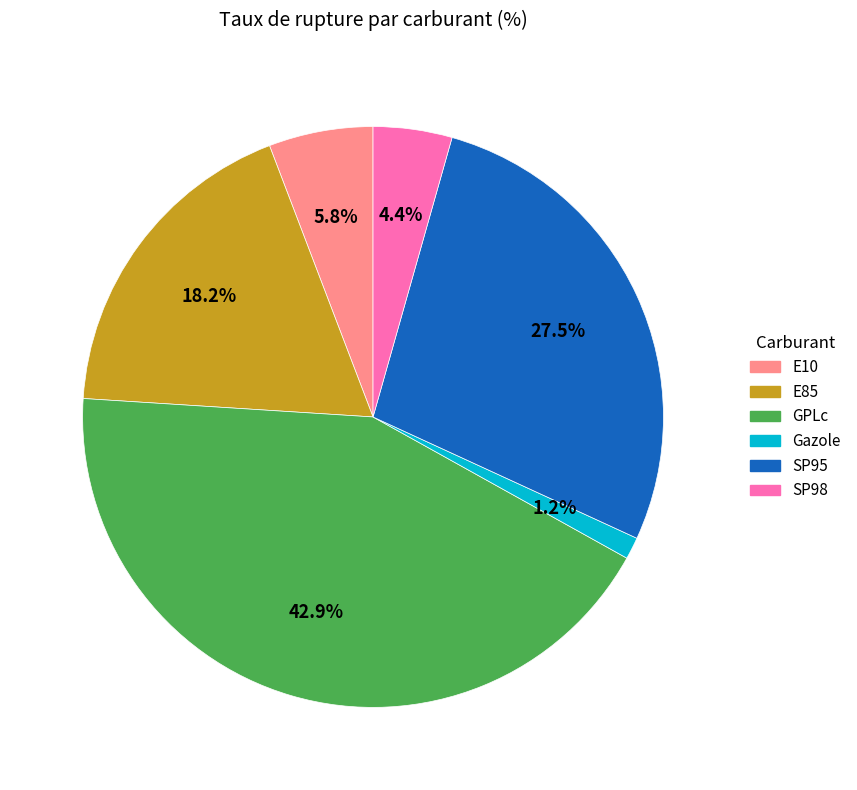

Which has a higher value, E85 or SP95?

SP95